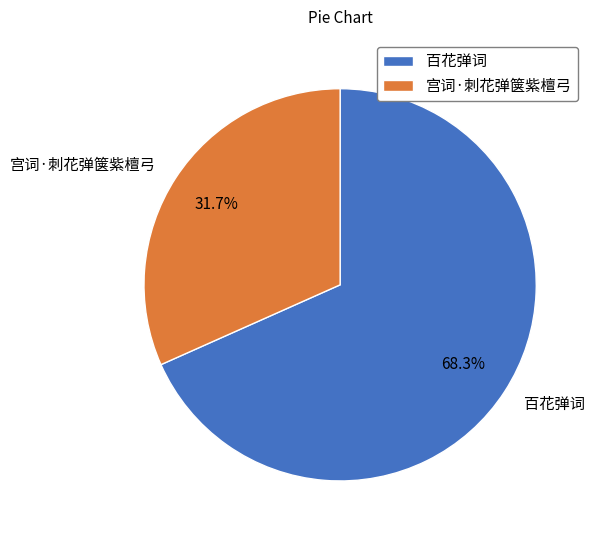

Which slice is the largest?

百花弹词